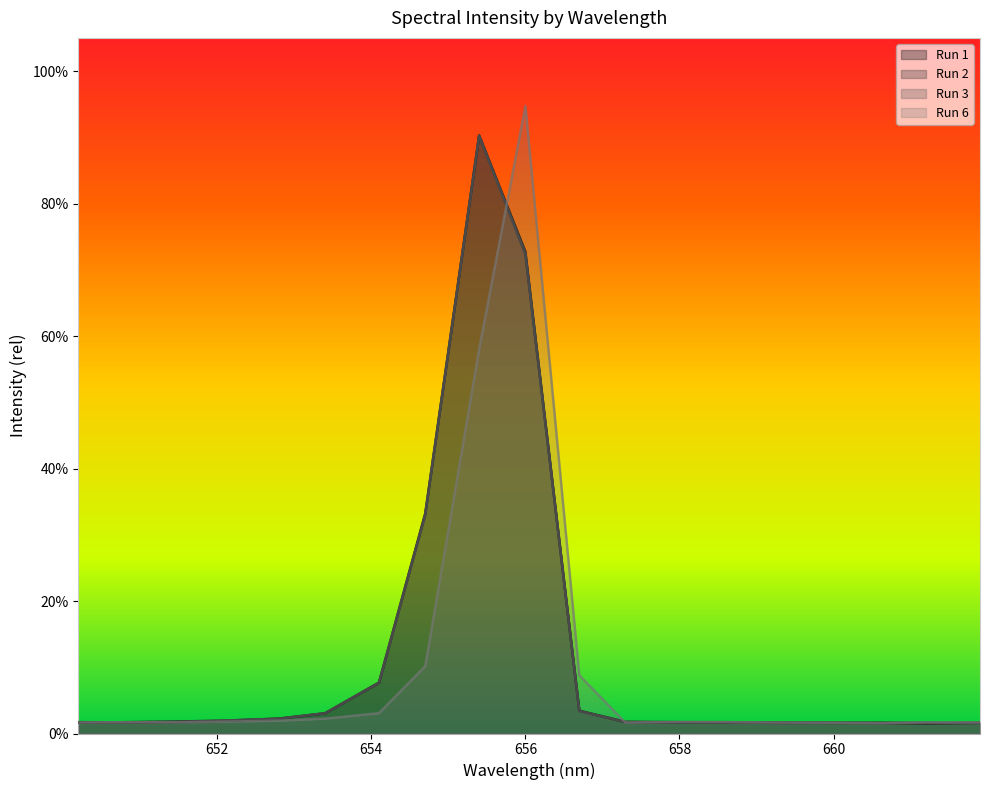

Count the number of categories in the chart.

19